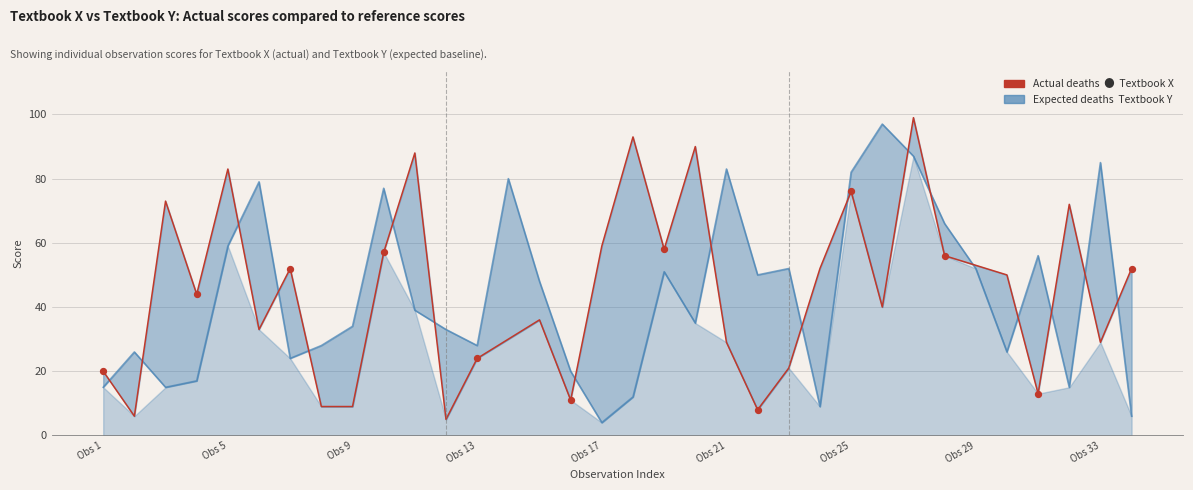

What are all the series names shown in the legend?

Textbook Y (Expected), Textbook X (Actual)